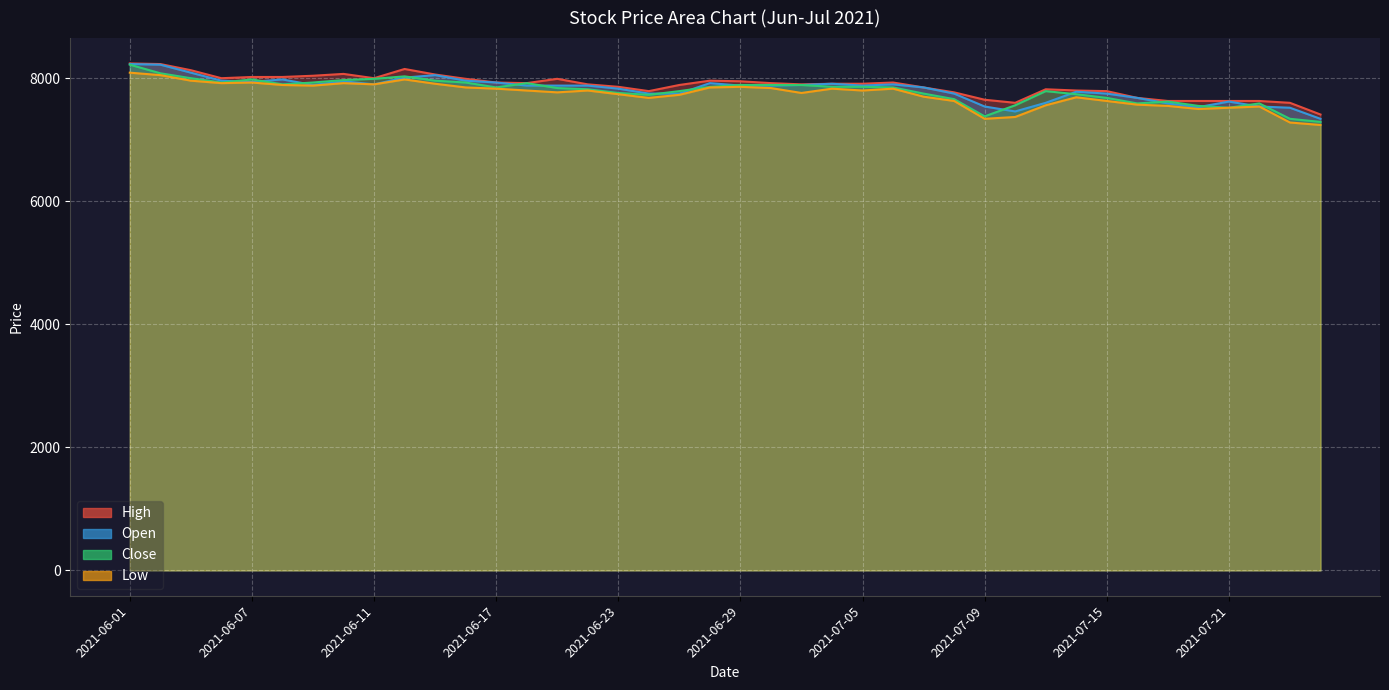

Which label corresponds to the smallest value in the chart?

39